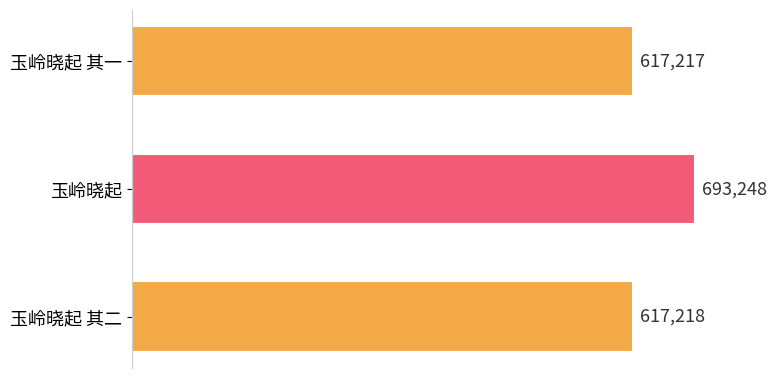

List the labels in order of value, smallest first.

玉岭晓起 其一, 玉岭晓起 其二, 玉岭晓起